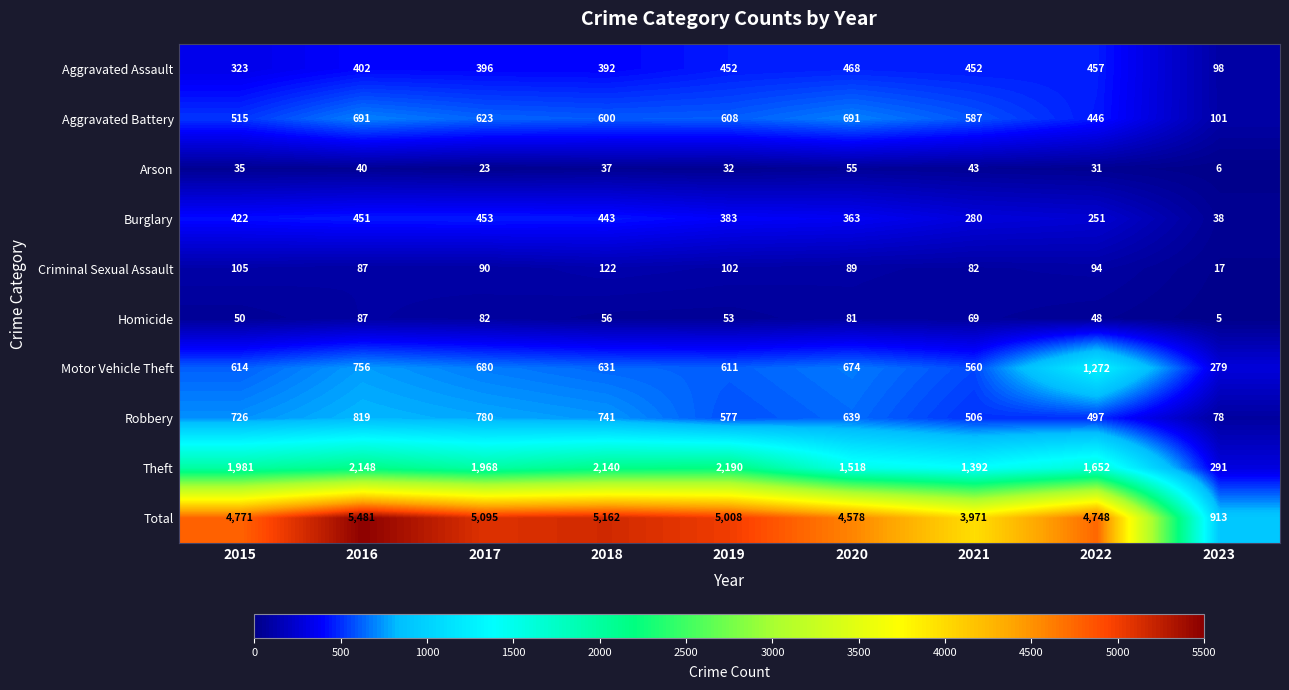

The value of Criminal Sexual Assault at 2017 is 90. True or false?

True